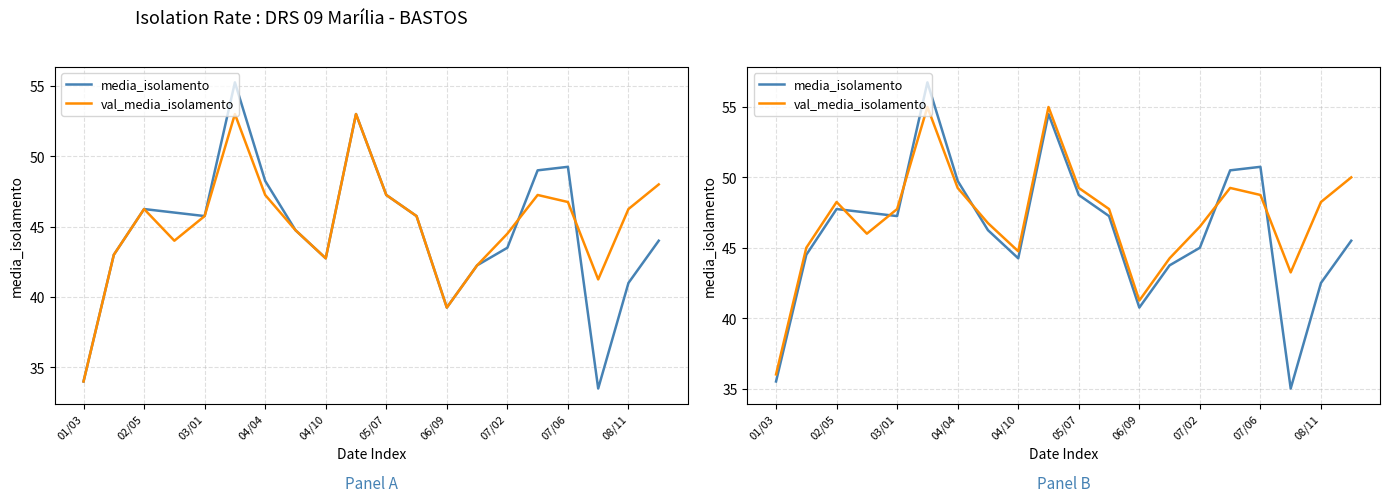

What is the sum of all val_media_isolamento values?

942.2